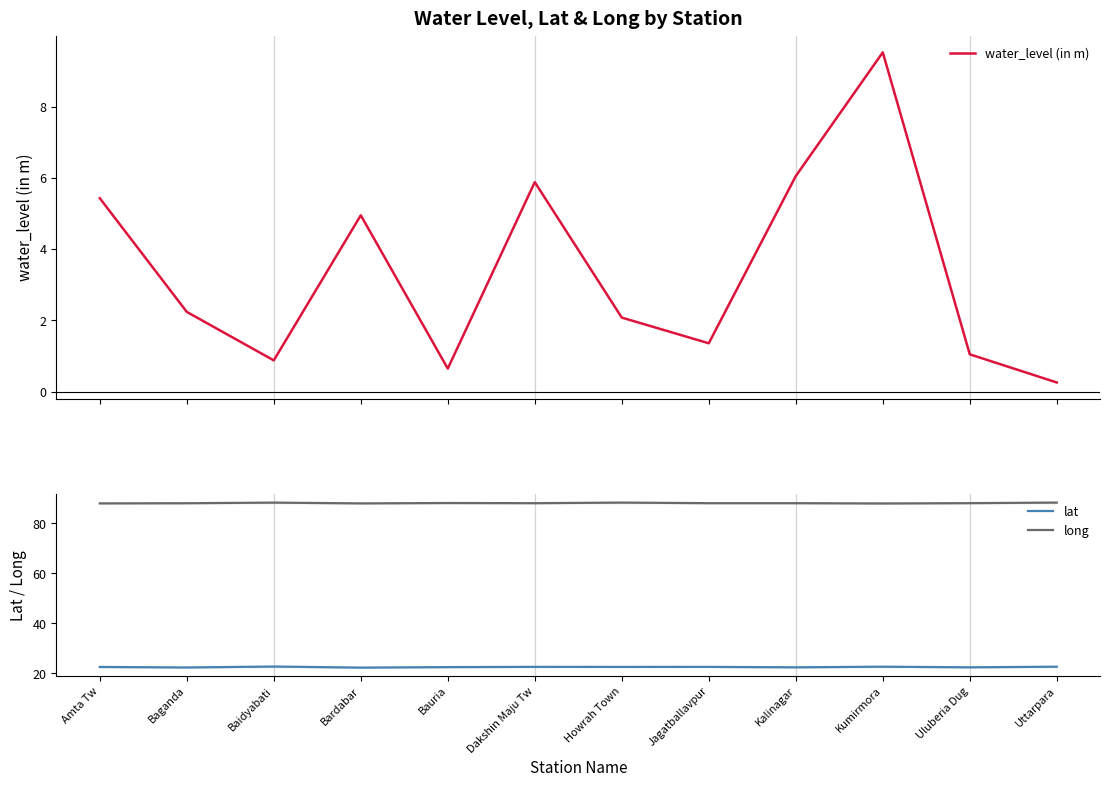

What is the value of the lat point at the 5th from the left?

22.5